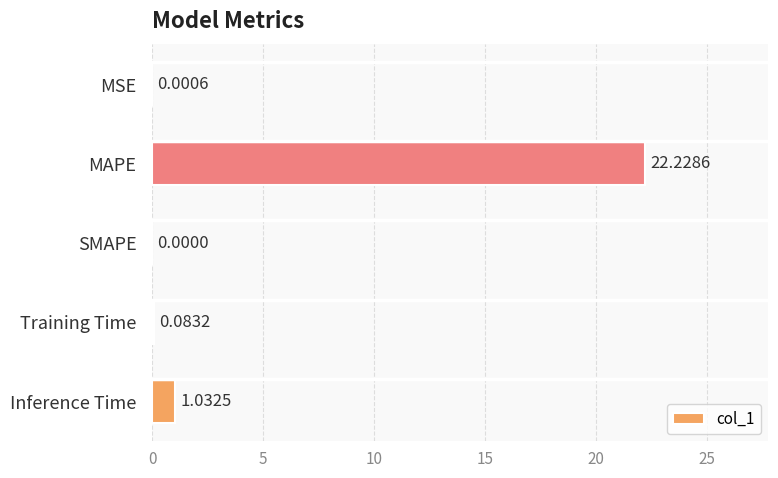

What is the sum of all values?

23.3